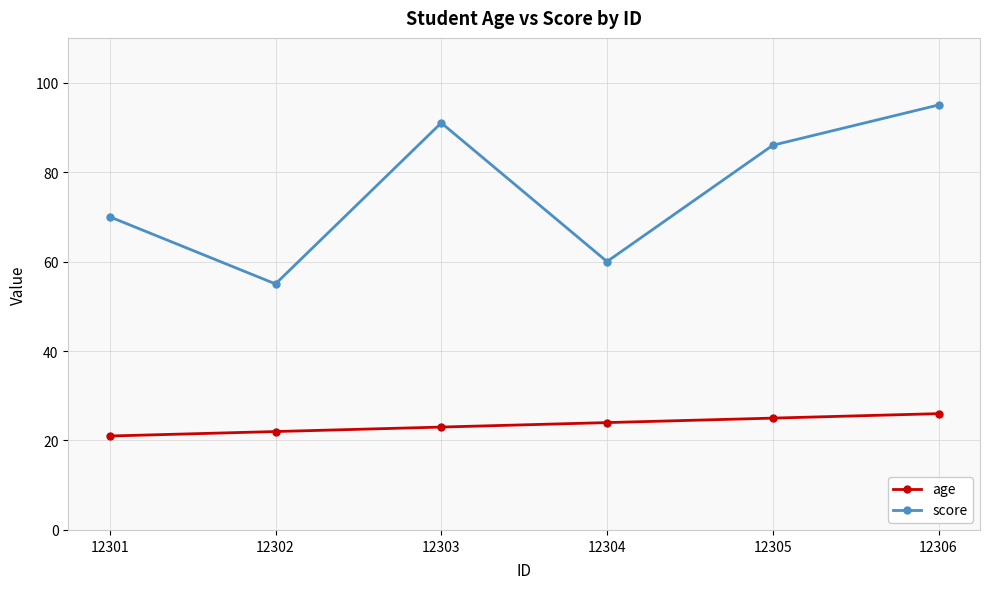

What is the average value of the age series?

24